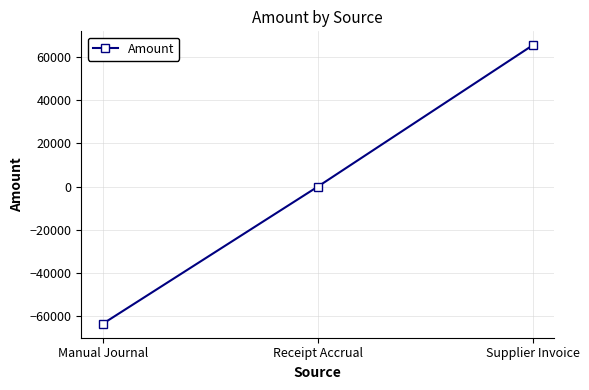

The chart shows a value of 0.0 at Receipt Accrual. True or false?

True